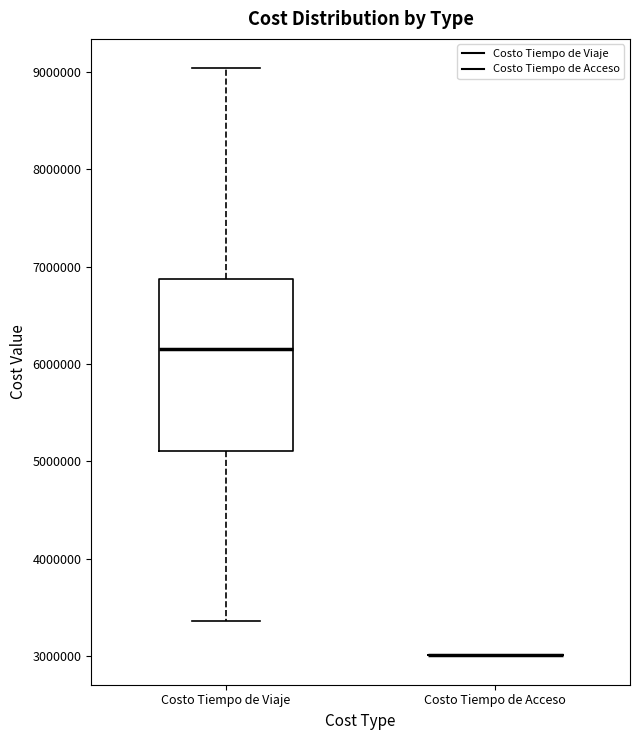

Where does the lower whisker of the box for Costo Tiempo de Viaje end on the y-axis? The values are not printed on the chart, so give them approximately, as read against the axis.

3400000